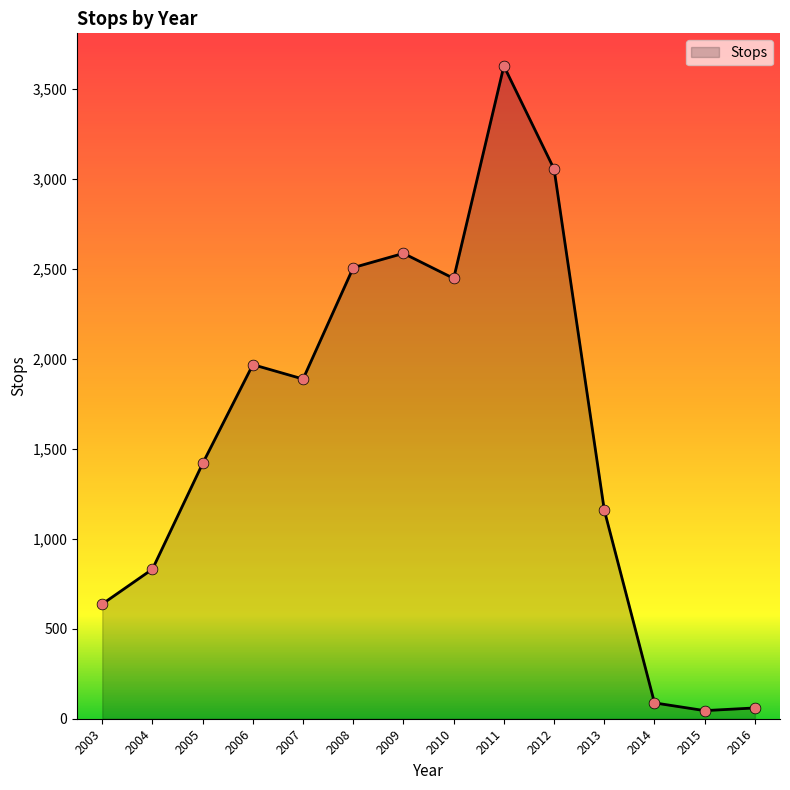

What is the change in value from 2010 to 2016?

-2386